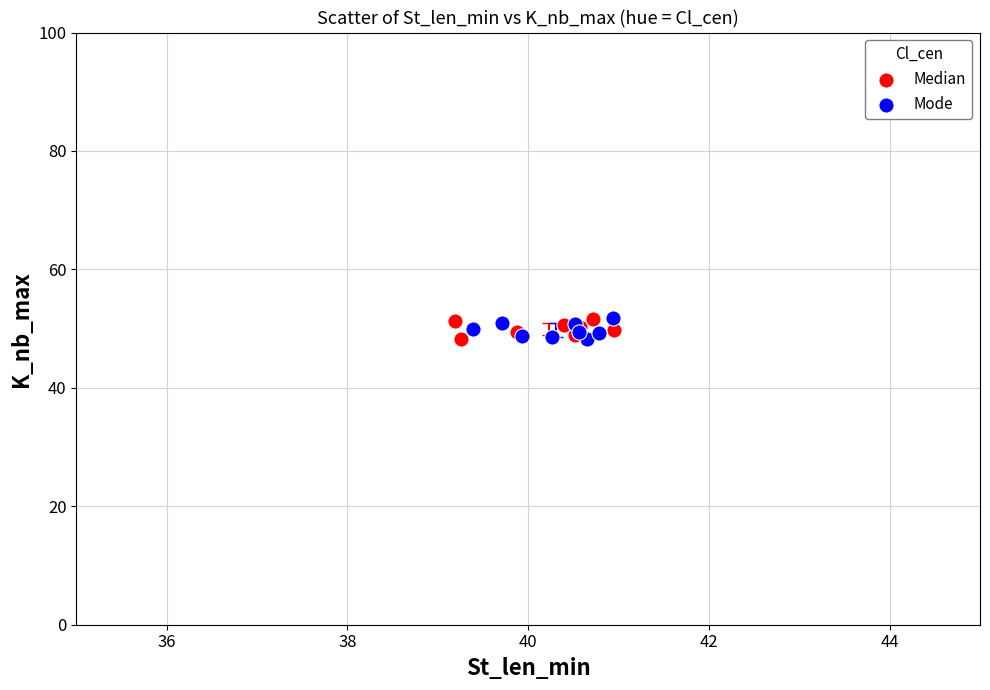

What are all the series names shown in the legend?

Median, Mode